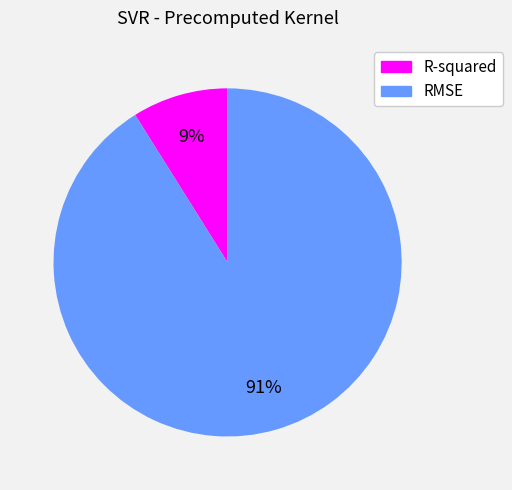

What percentage is the R-squared slice, to the nearest percent?

9%